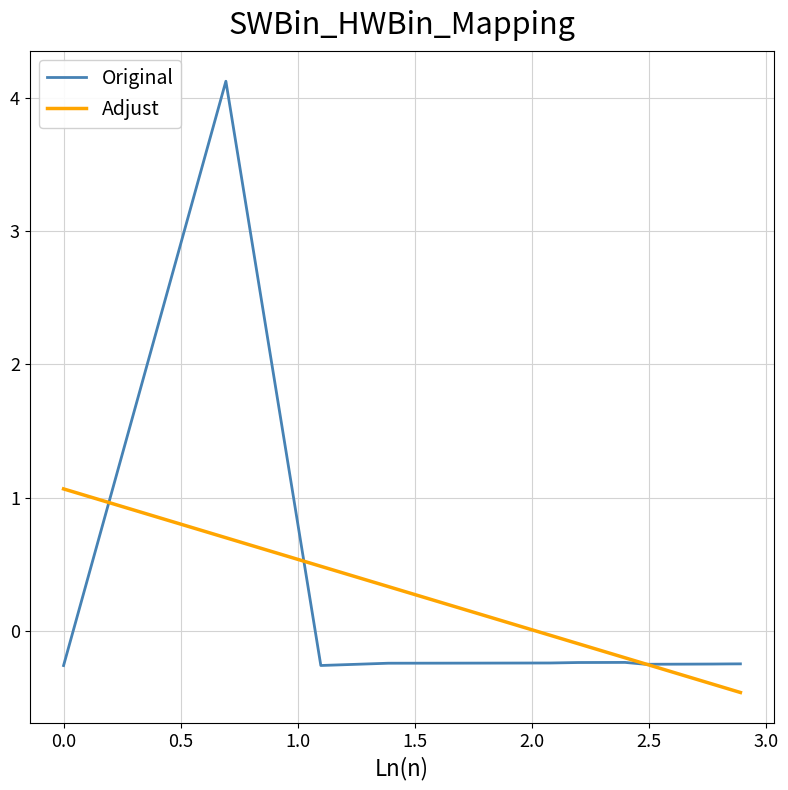

Which series has the widest spread of values?

Original